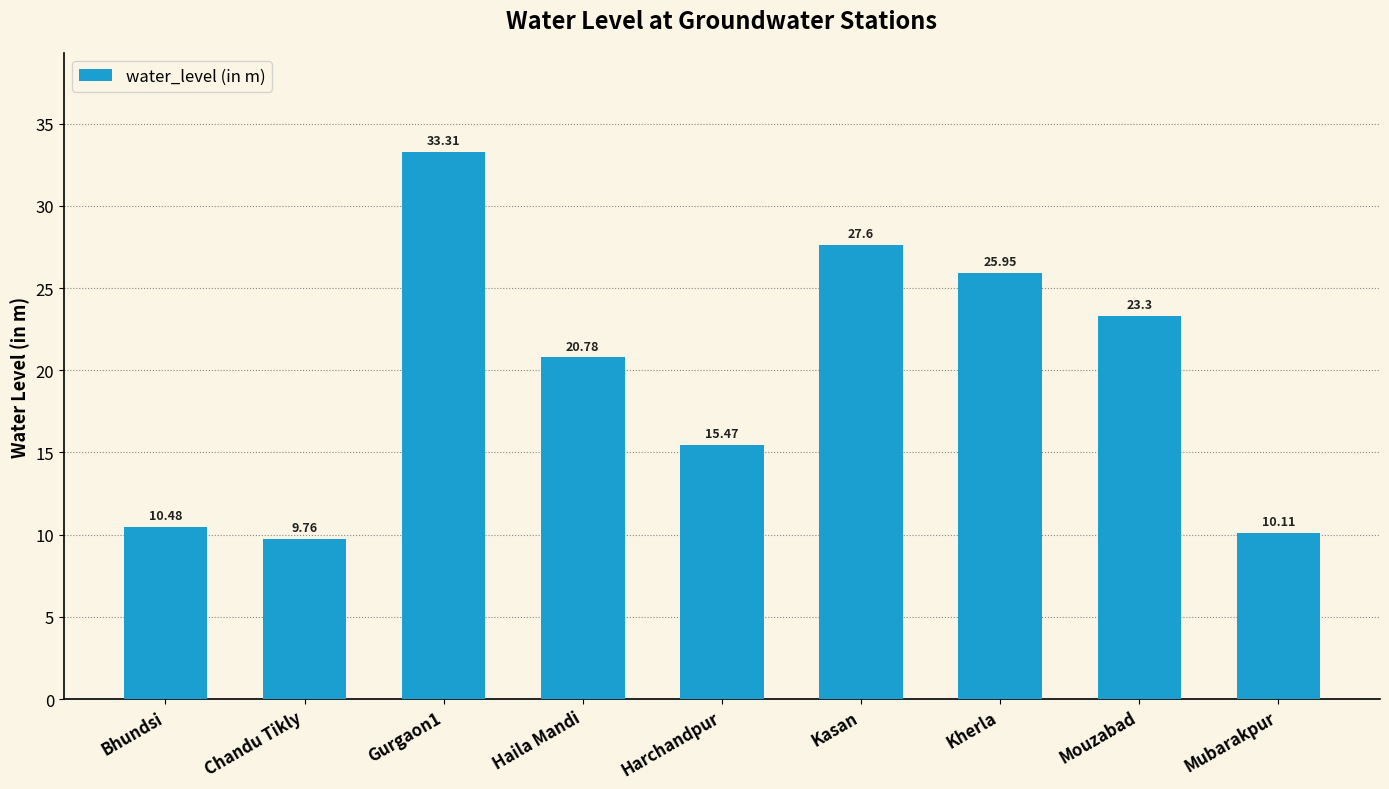

Rank the categories by value from highest to lowest.

Gurgaon1, Kasan, Kherla, Mouzabad, Haila Mandi, Harchandpur, Bhundsi, Mubarakpur, Chandu Tikly